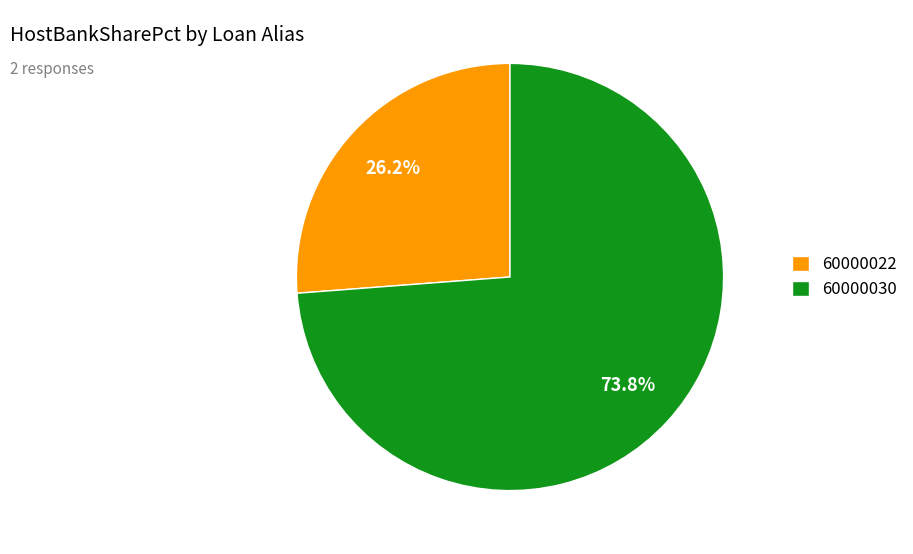

Does 60000022 represent more than half of the total?

No